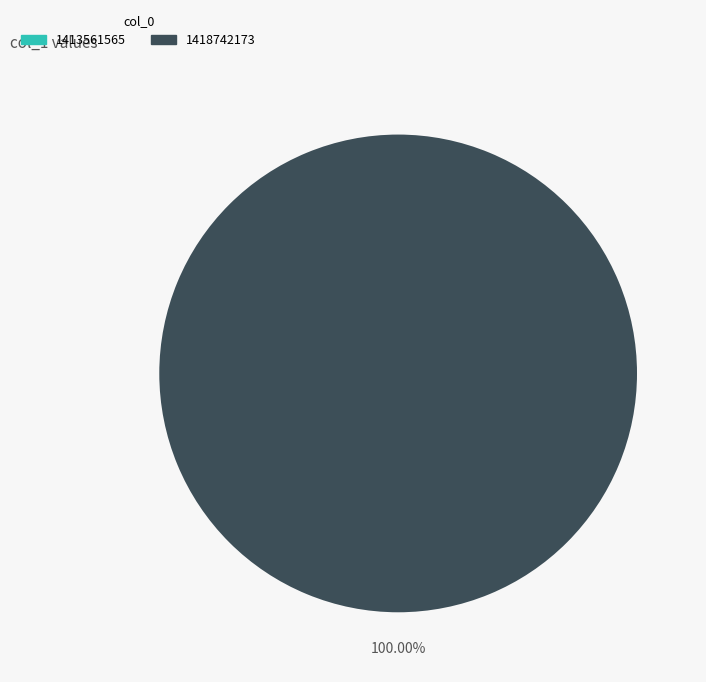

To the nearest percent, what is the difference between the 1418742173 and 1413561565 slice percentages?

100%